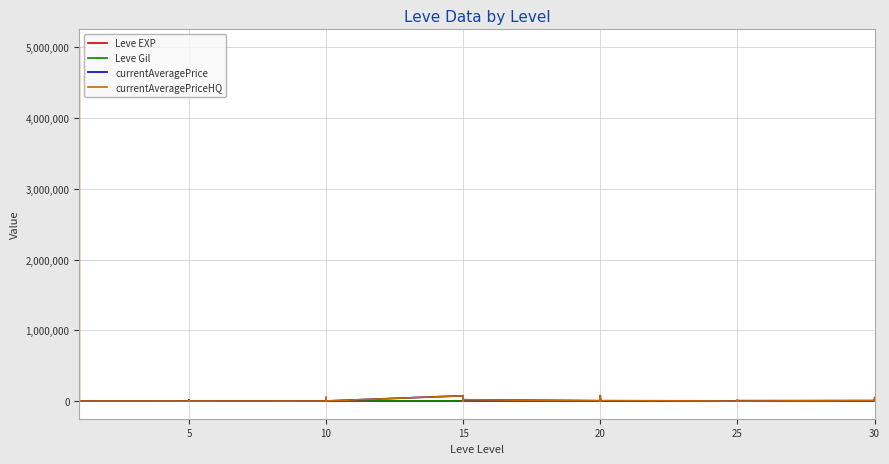

Reading left to right, transcribe all the data shown in this chart.

Leve EXP: 1.0	1.0	630.0	1.0	1.0	630.0	4.0	6.0	2.0	5.0	2.0	3.0	4.0	7.0	3.0	9.0	13.0	9.0	18.0	13.0	7.0	24.0	18.0	14.0	9.0	16.0	28.0	17.0	12.0	8.0	47.0	36.0	8.0	39.0	36.0	12.0	31.0	64.0	31.0	62.0
Leve Gil: 330.0	690.0	112.0	160.0	690.0	113.0	110.0	840.0	790.0	220.0	490.0	600.0	280.0	880.0	780.0	430.0	90.0	990.0	910.0	40.0	170.0	790.0	910.0	920.0	540.0	800.0	10.0	120.0	960.0	570.0	200.0	390.0	660.0	990.0	390.0	0.0	70.0	910.0	330.0	560.0
currentAveragePrice: 1820.0	3763.0	0.0	1893.0	2219.0	128.8	575.0	12540.0	1349.0	0.0	1053.0	232.1	94.0	3000.0	2999.0	12001.0	49999.0	498.5	74500.0	0.0	2465.5	0.0	498.5	17999.5	4040.5	0.0	33333.3	0.0	74500.0	3410.8	2713.3	8128.4	3410.8	3334.0	7724.0	5000.0	5625.3	2012.5	7724.0	23082.2
currentAveragePriceHQ: 933.2	5002700.5	0.0	7257.3	1000.0	48.2	0.0	0.0	564.7	0.0	0.0	301.2	0.0	3000.0	2999.0	12001.0	49999.0	452.9	74500.0	0.0	2874.0	0.0	452.9	17999.5	4040.5	0.0	33333.3	0.0	74500.0	5587.1	0.0	17096.7	5587.1	0.0	0.0	0.0	5800.0	0.0	0.0	51248.0